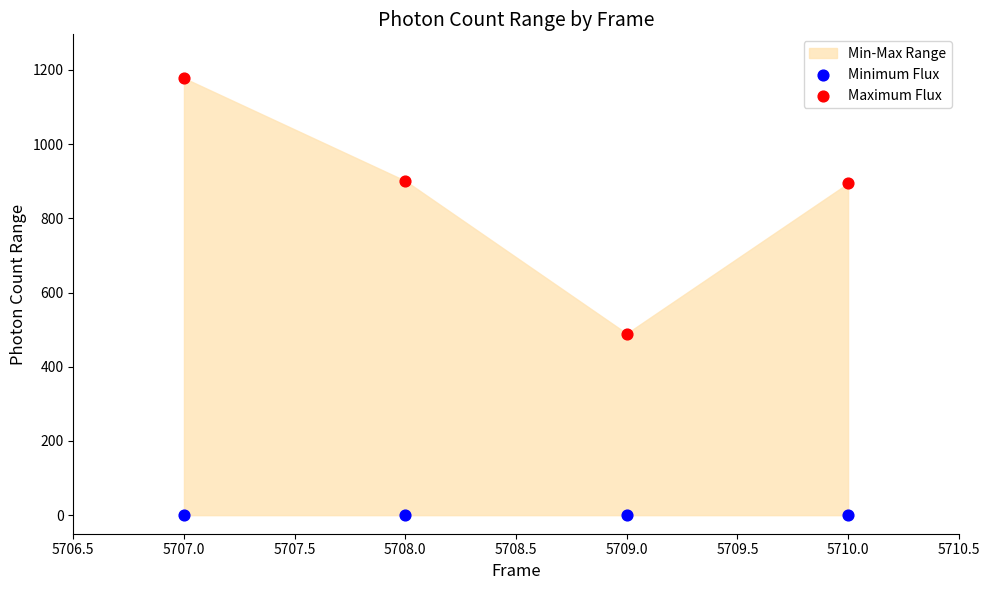

Across all data points, what is the average Y value?

433.0